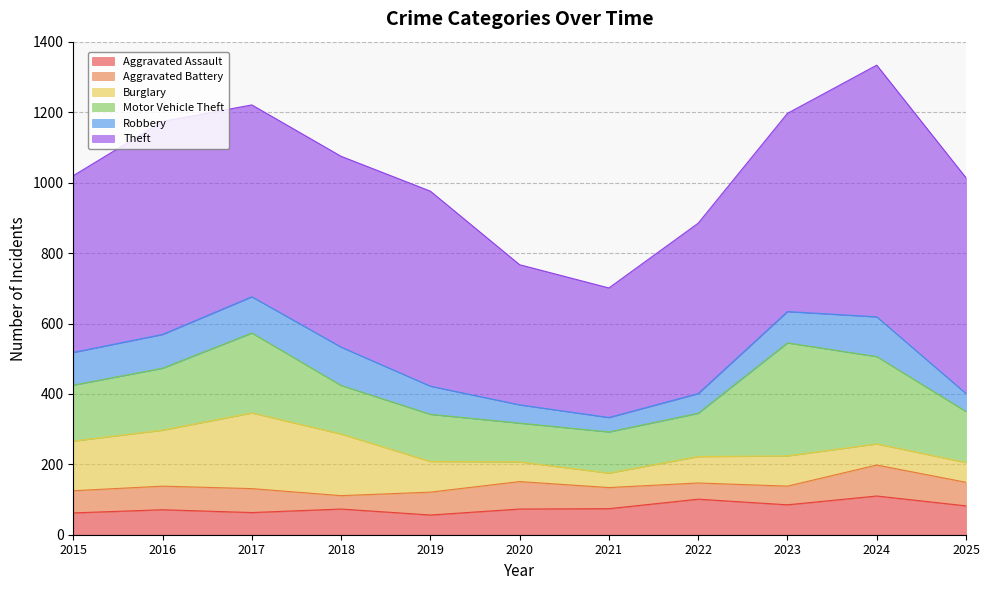

Which series has the largest total across all categories?

Theft